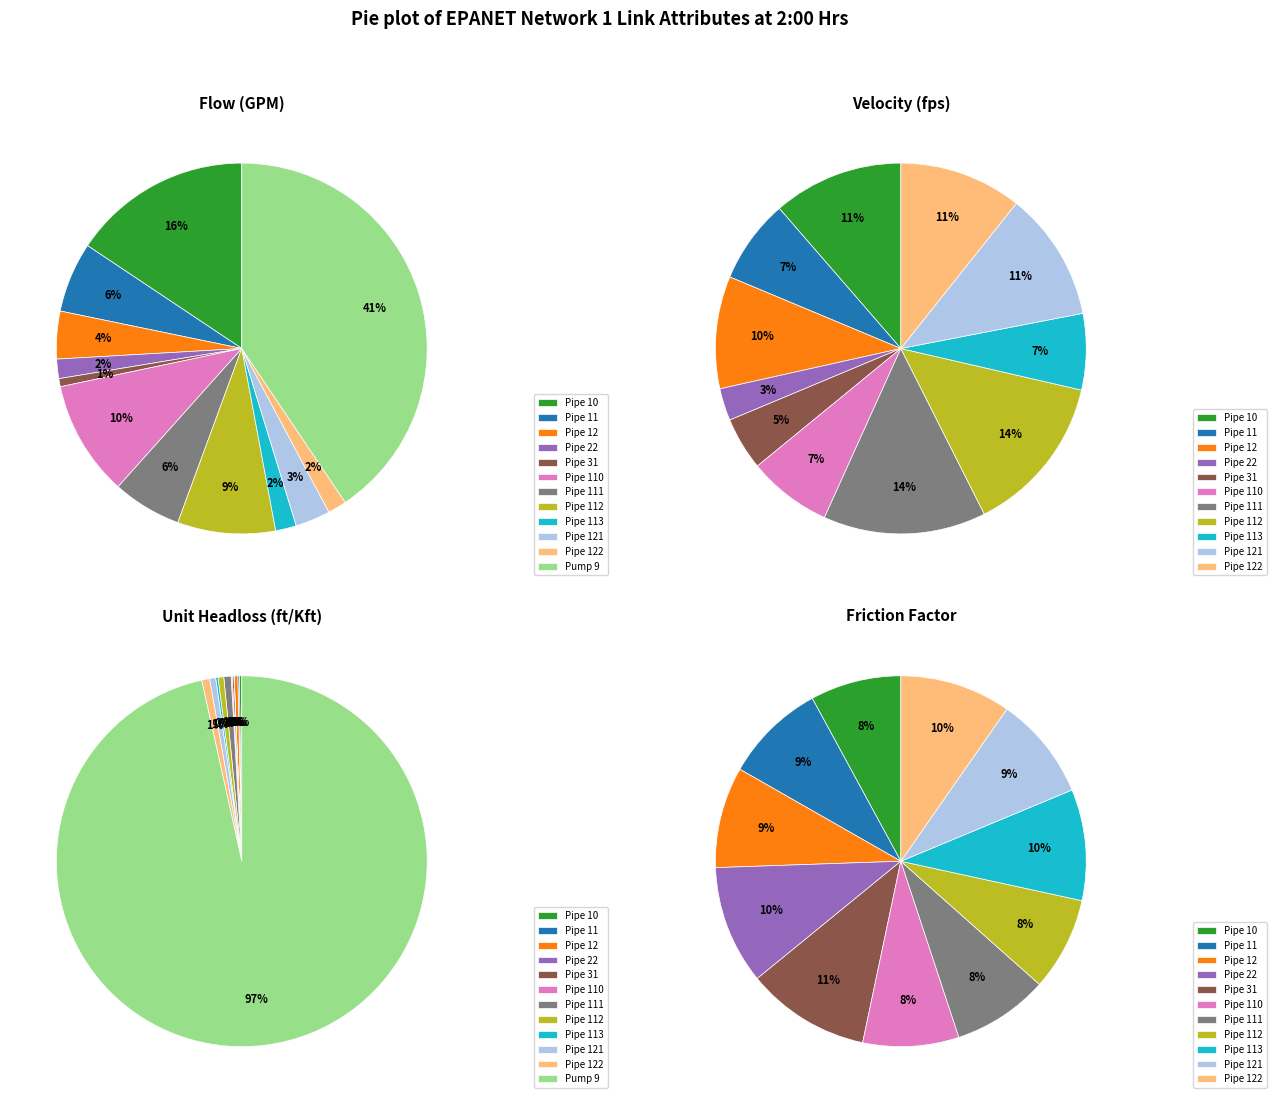

To the nearest percent, what is the difference between the largest and smallest slice percentages?

97%